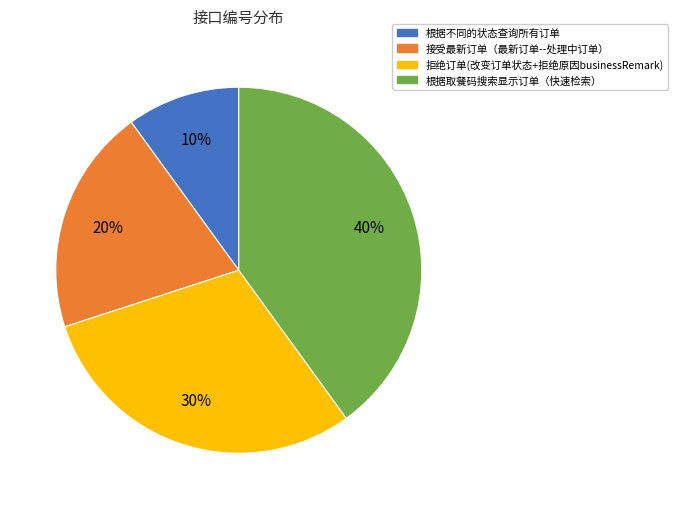

To the nearest percent, what is the difference between the largest and smallest slice percentages?

30%